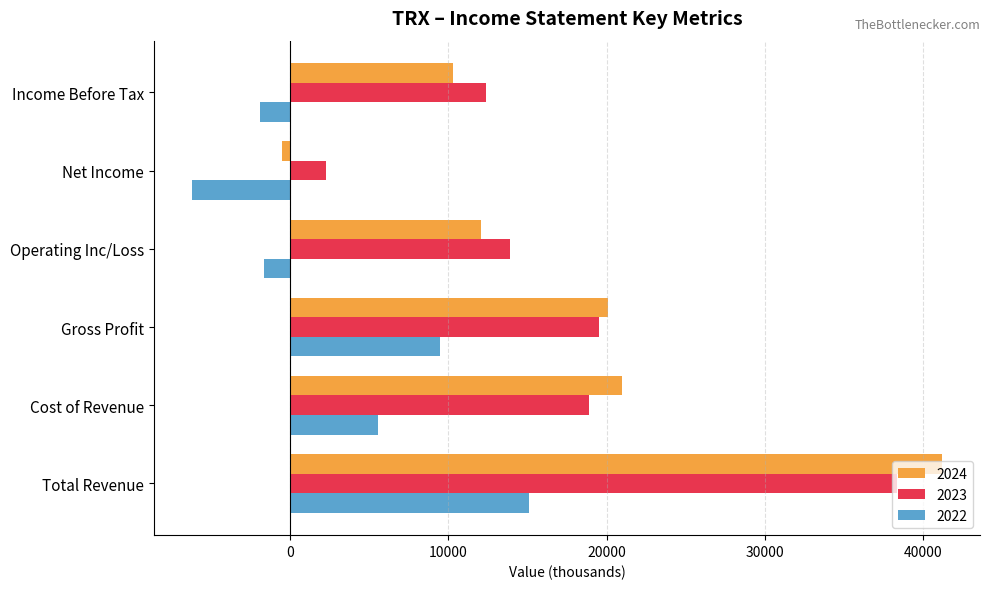

What is the difference between the highest and lowest values at Income Before Tax?

14300